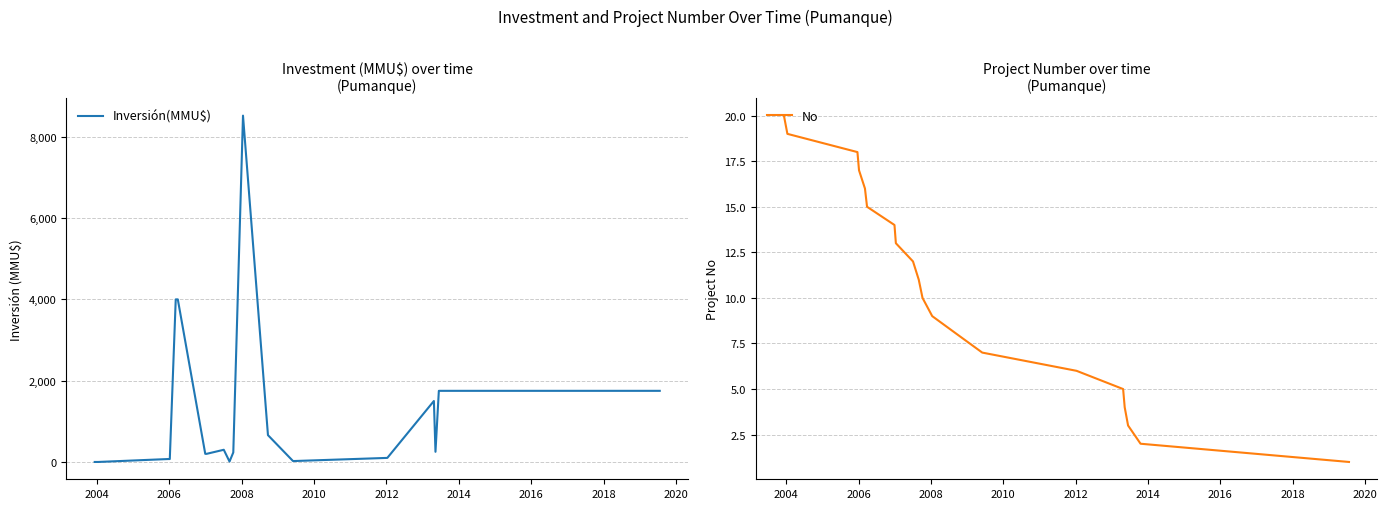

True or false: No and Inversión(MMU$) intersect in this chart.

True